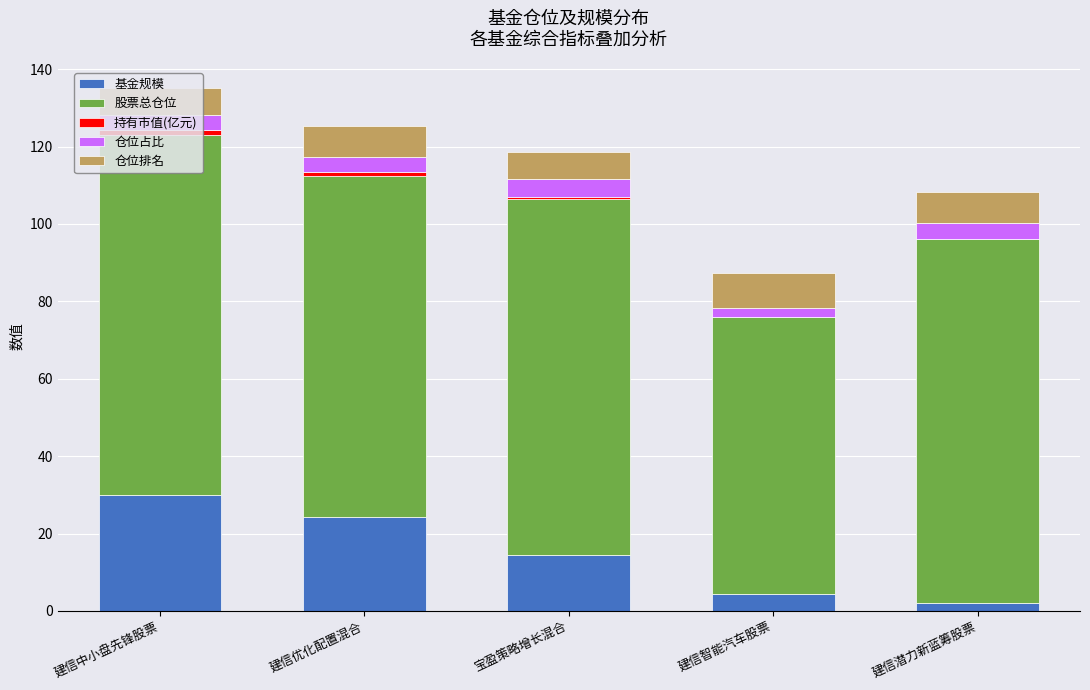

At which label does 基金规模 reach its peak?

建信中小盘先锋股票